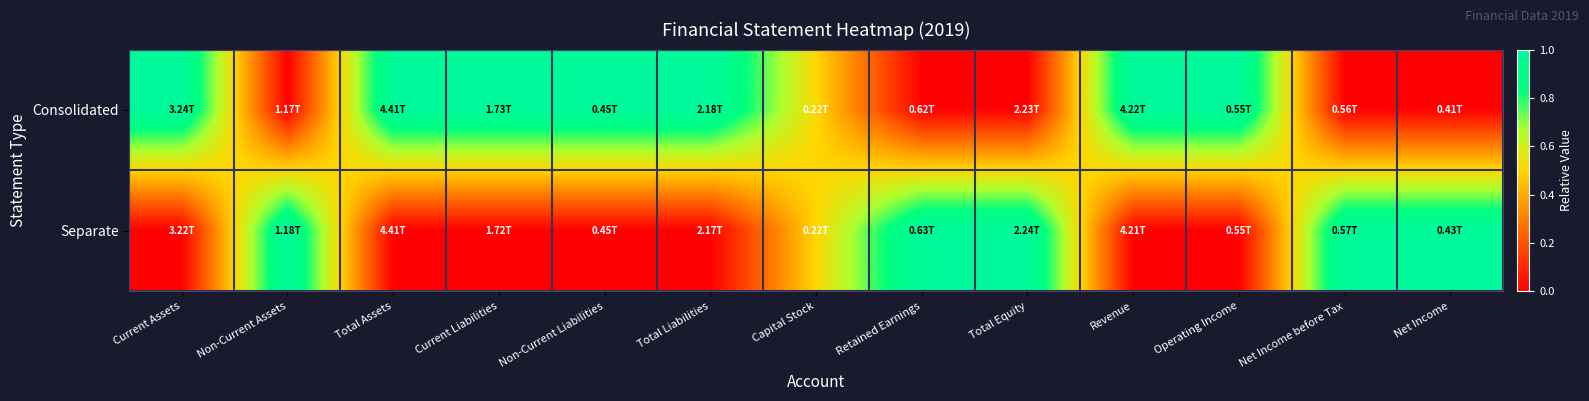

Rank the series by their maximum value, from lowest to highest.

Consolidated, Separate